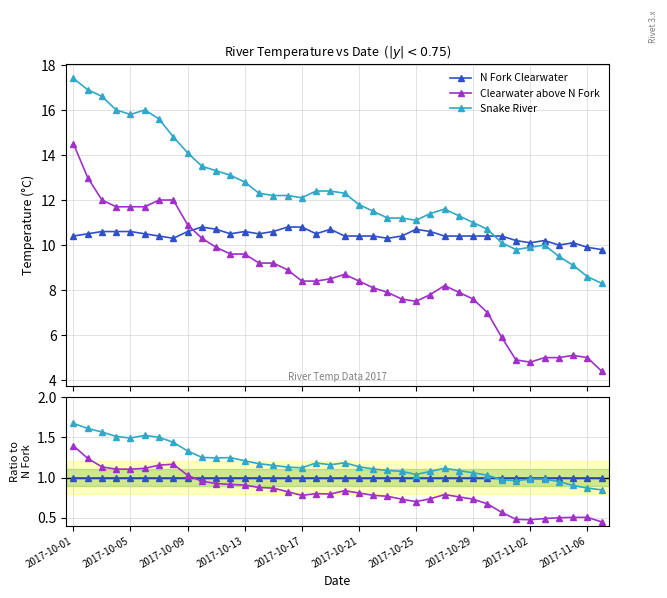

Which category has the highest value across all series?

2017-10-01